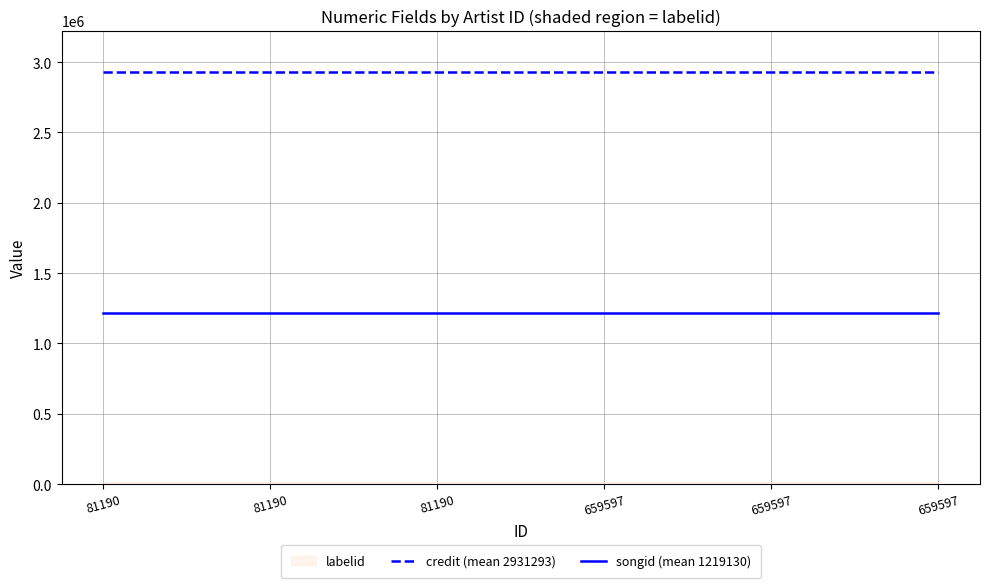

Is the value of songid (mean 1219130) at 81190 greater than the value of credit (mean 2931293) at 659597?

No